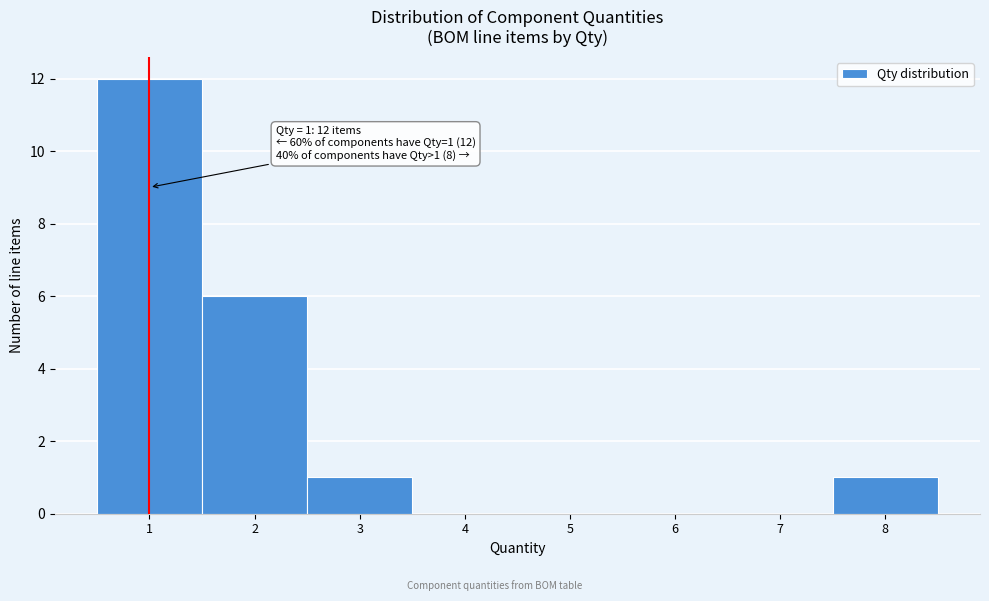

Over which range of the x-axis is the bar tallest?

0.5 to 1.5